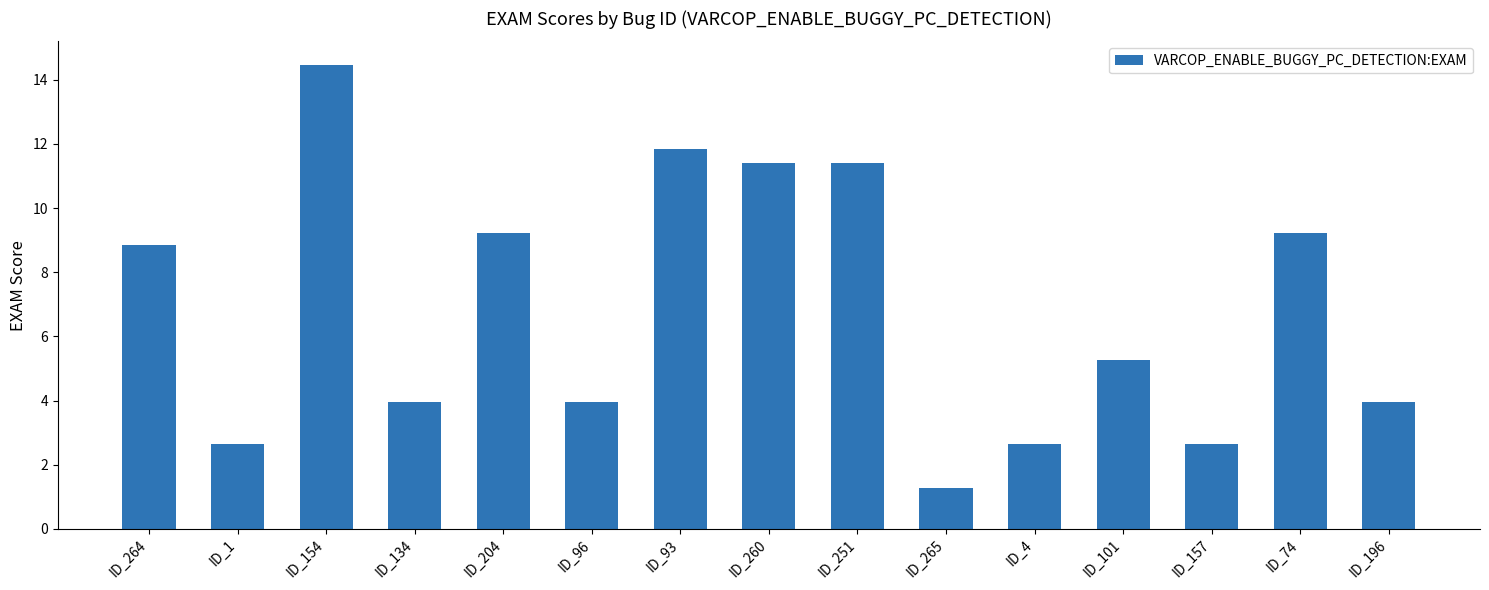

What is the value of the 7th bar from the left?

11.8